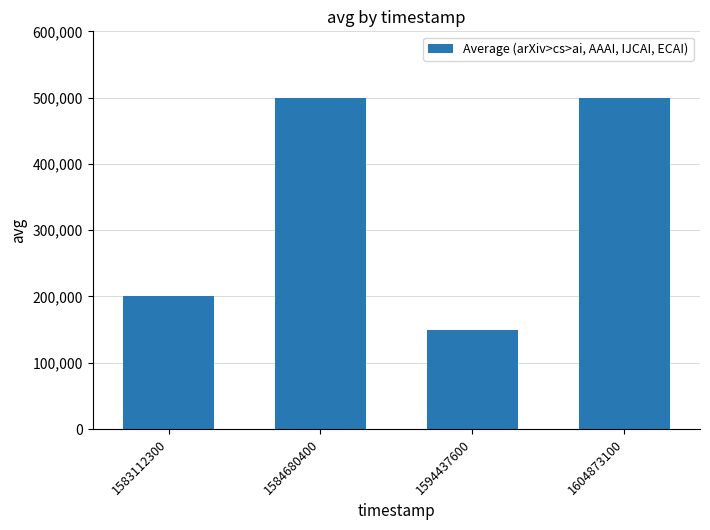

What is the value of the 3rd bar from the left?

150000